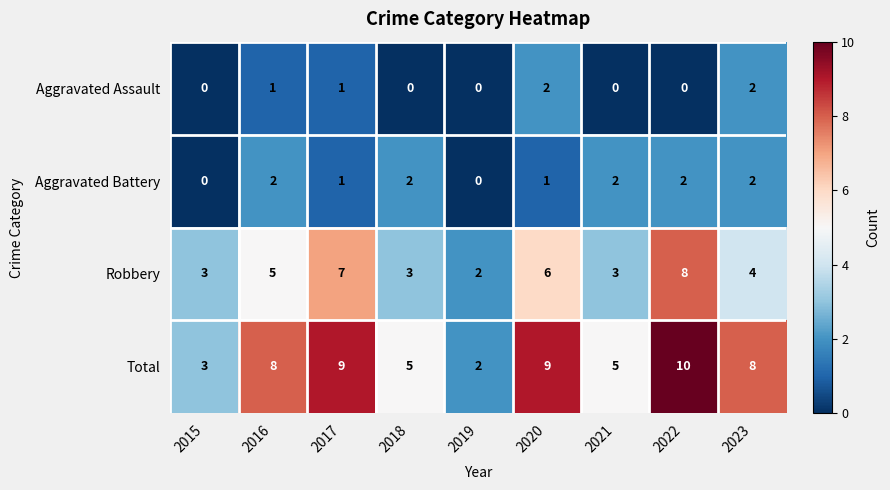

Which series has the widest spread of values?

Total